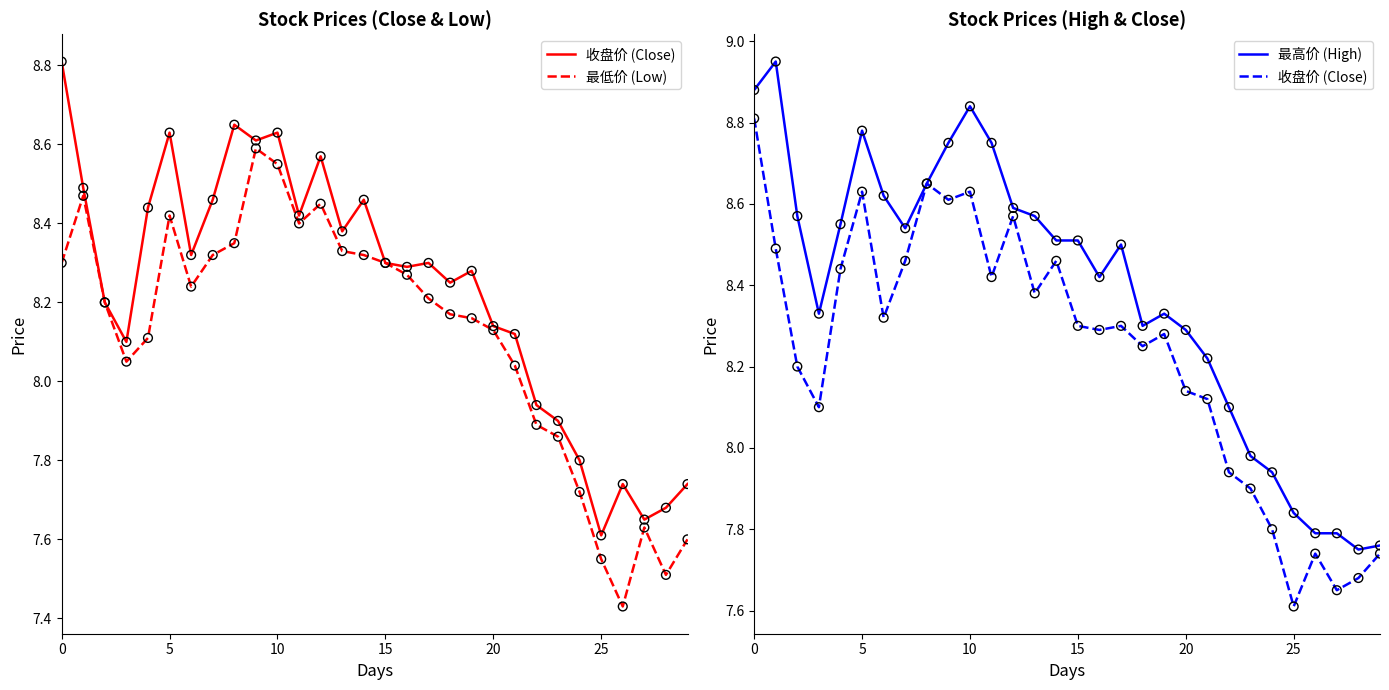

Is the value of 收盘价 (Close) at 12 greater than the value of 最高价 (High) at 8?

No